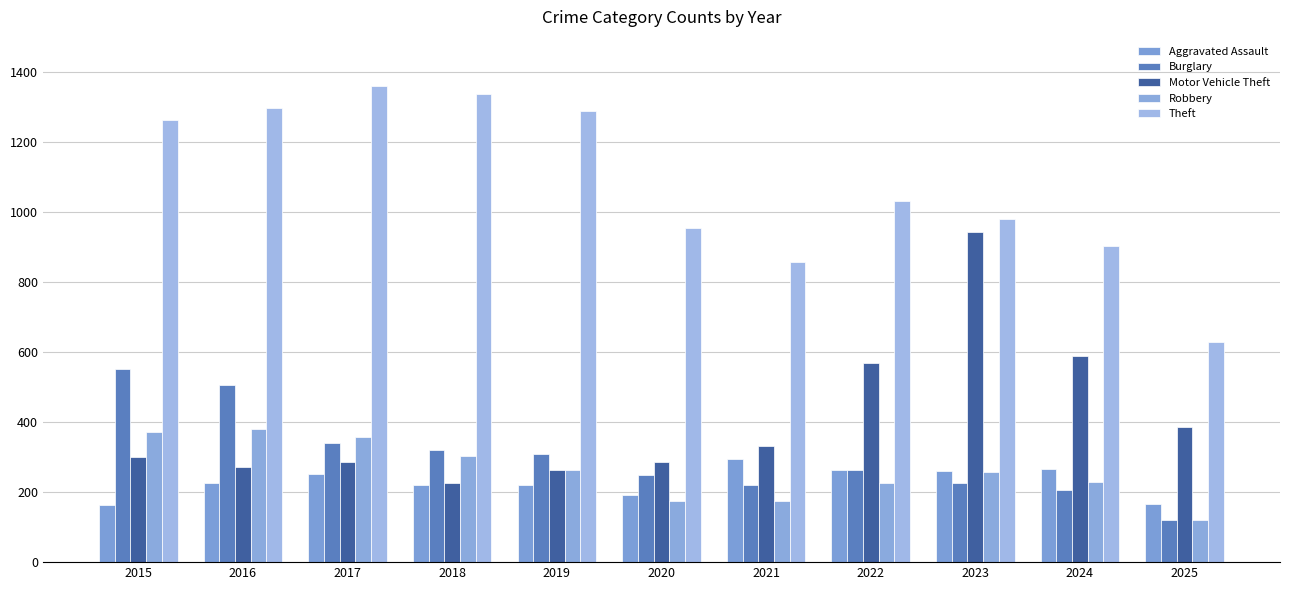

The Aggravated Assault series shows 264 at 2022. True or false?

True